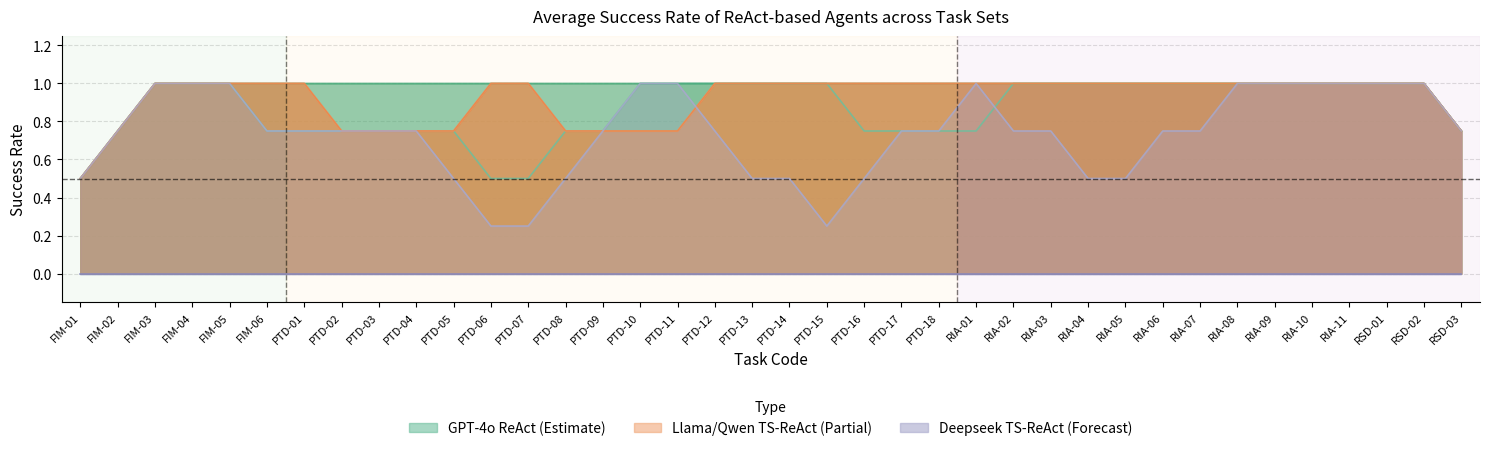

The GPT-4o ReAct series shows 1 at RIA-07. True or false?

True